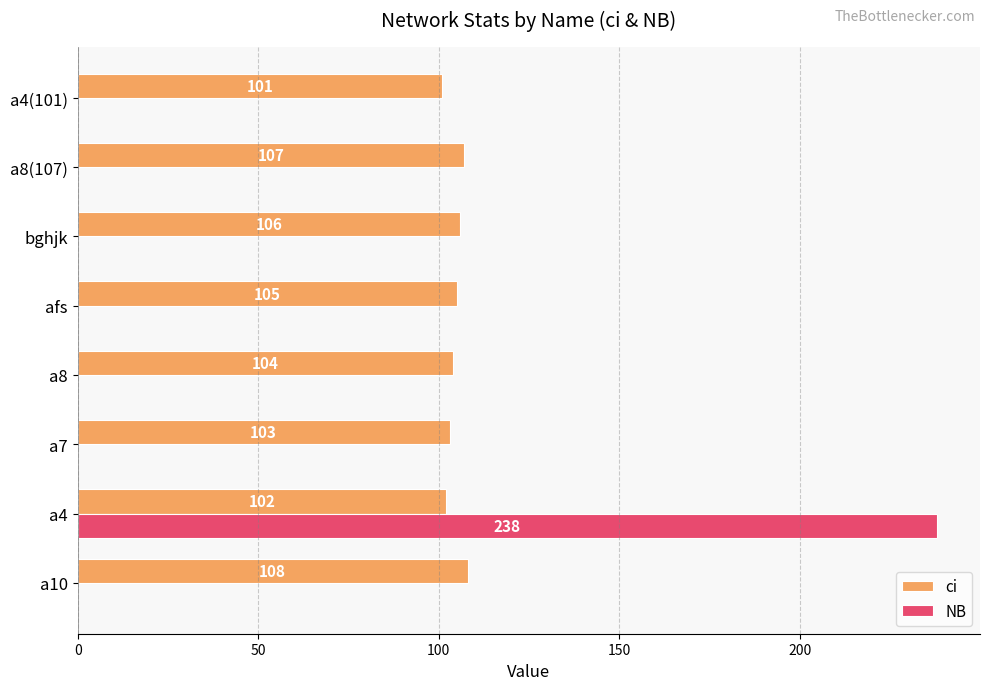

Which series changed the most between a4 and a4(101)?

NB